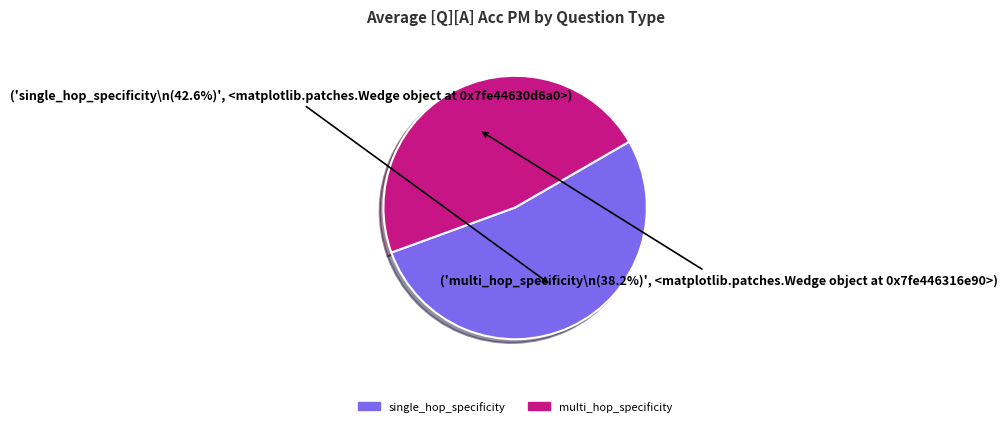

The single_hop_specificity slice represents 62% of the pie. True or false?

False